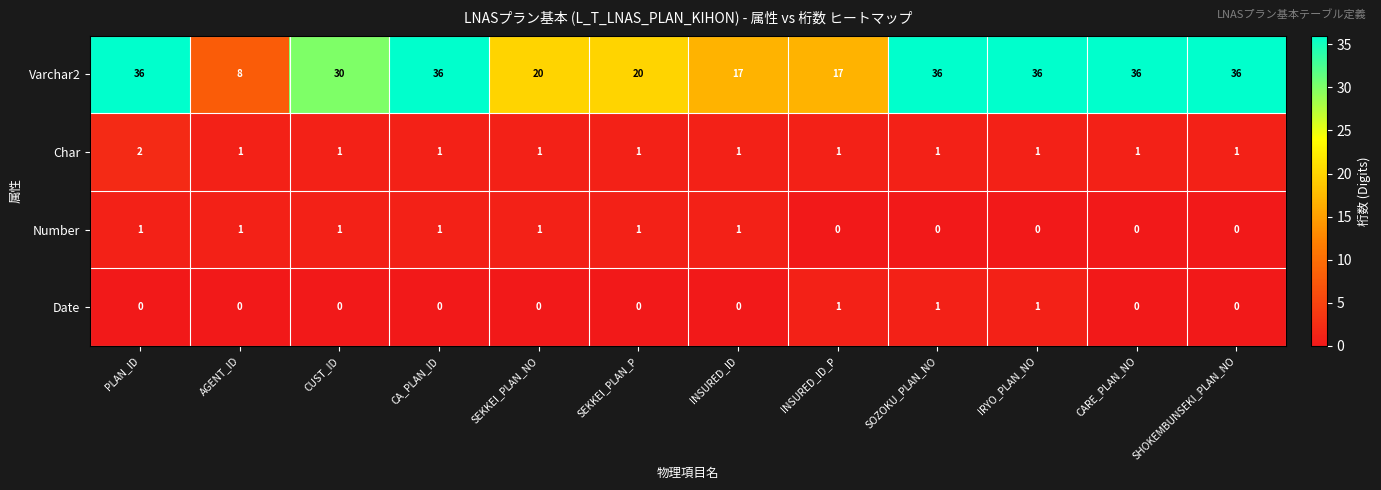

What is the difference between the second highest and second lowest values in the Varchar2 series?

19